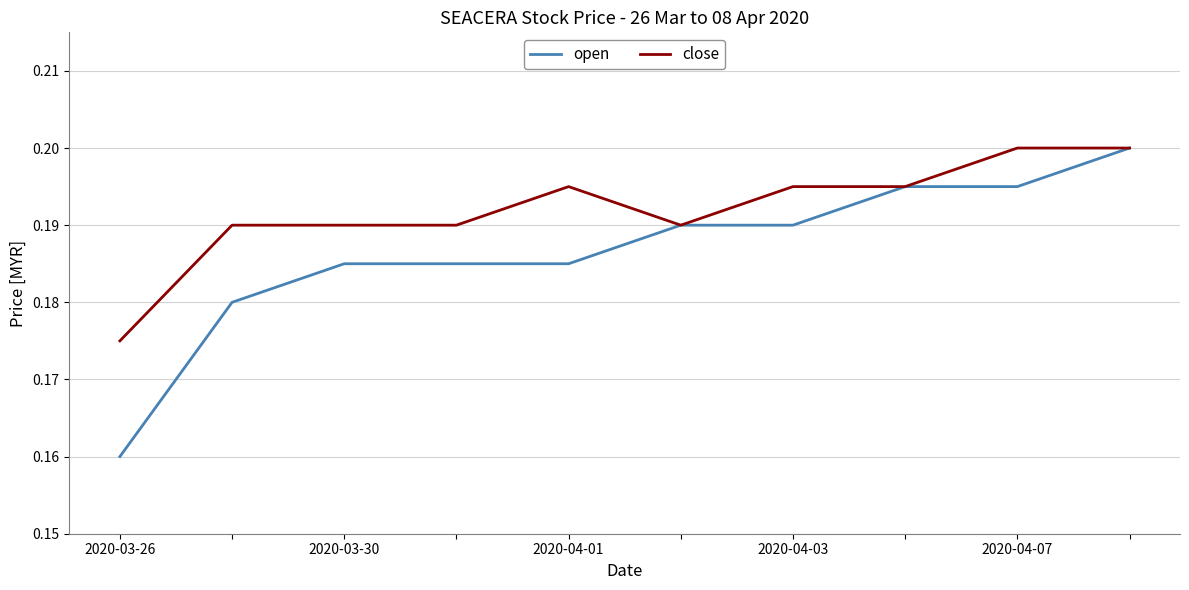

Which series has the largest total across all categories?

close